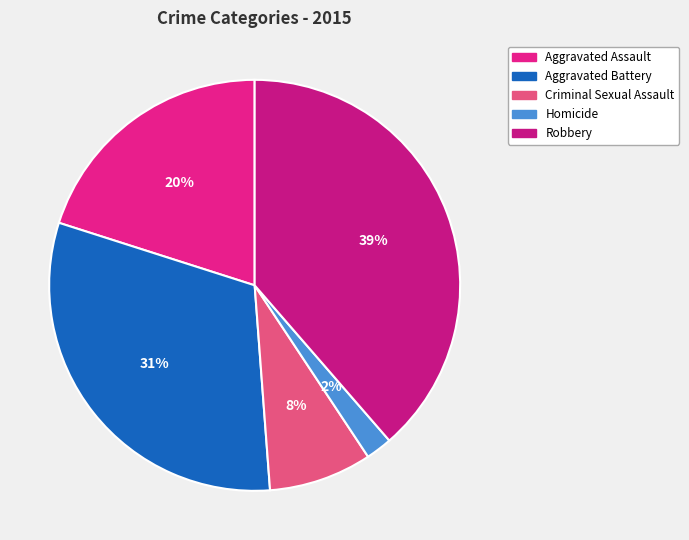

Which slice is the largest?

Robbery